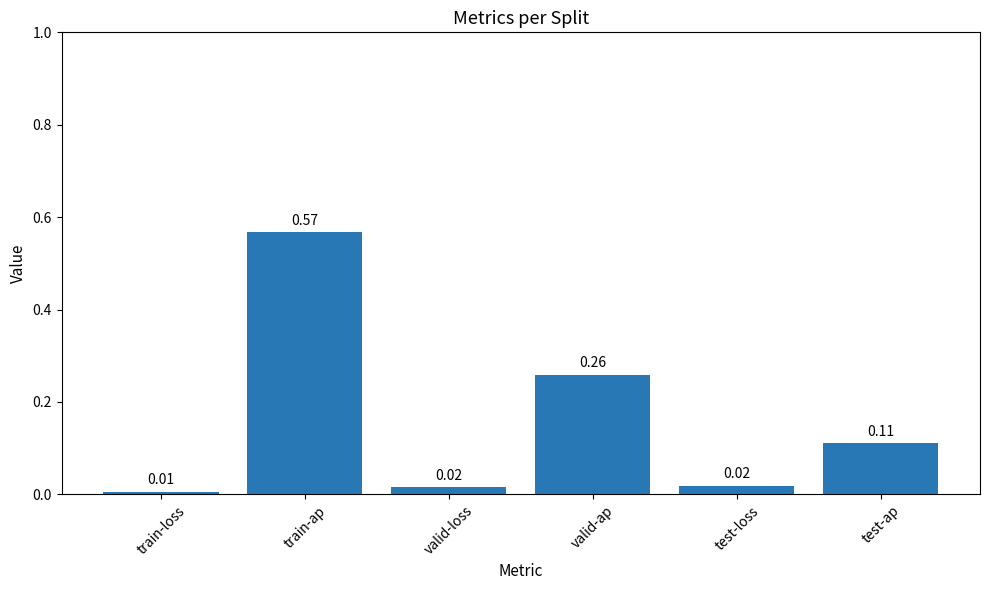

What is the label of the 4th bar from the left?

valid-ap